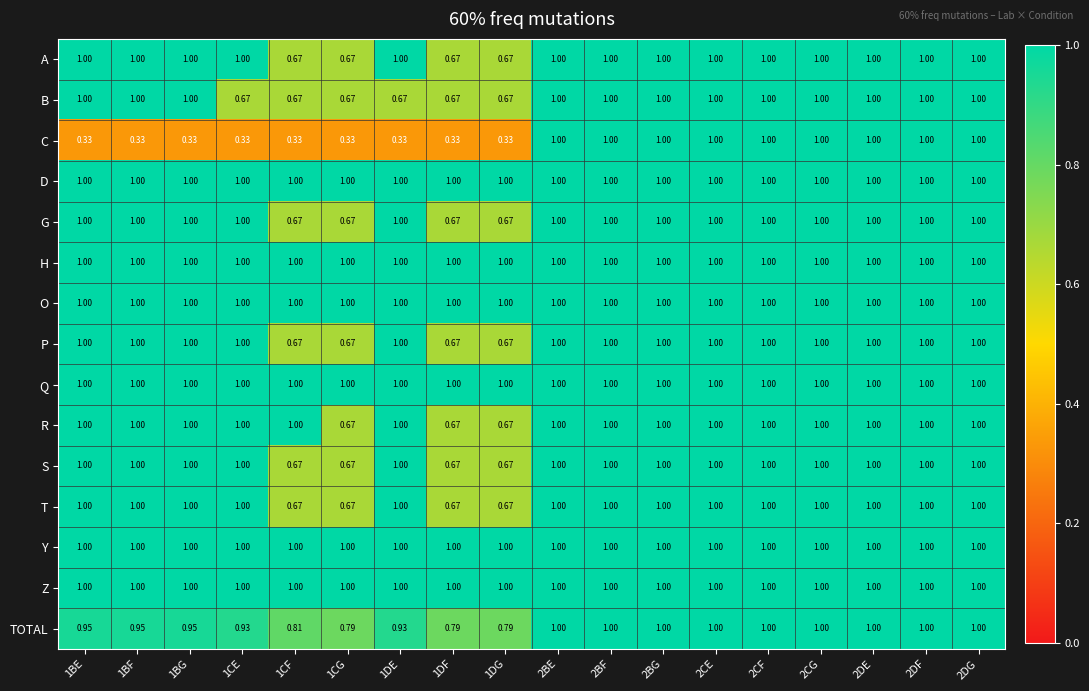

Reading left to right, what are all the values shown in this chart?

A: 1BE=1.0	1BF=1.0	1BG=1.0	1CE=1.0	1CF=0.7	1CG=0.7	1DE=1.0	1DF=0.7	1DG=0.7	2BE=1.0	2BF=1.0	2BG=1.0	2CE=1.0	2CF=1.0	2CG=1.0	2DE=1.0	2DF=1.0	2DG=1.0
B: 1BE=1.0	1BF=1.0	1BG=1.0	1CE=0.7	1CF=0.7	1CG=0.7	1DE=0.7	1DF=0.7	1DG=0.7	2BE=1.0	2BF=1.0	2BG=1.0	2CE=1.0	2CF=1.0	2CG=1.0	2DE=1.0	2DF=1.0	2DG=1.0
C: 1BE=0.3	1BF=0.3	1BG=0.3	1CE=0.3	1CF=0.3	1CG=0.3	1DE=0.3	1DF=0.3	1DG=0.3	2BE=1.0	2BF=1.0	2BG=1.0	2CE=1.0	2CF=1.0	2CG=1.0	2DE=1.0	2DF=1.0	2DG=1.0
D: 1BE=1.0	1BF=1.0	1BG=1.0	1CE=1.0	1CF=1.0	1CG=1.0	1DE=1.0	1DF=1.0	1DG=1.0	2BE=1.0	2BF=1.0	2BG=1.0	2CE=1.0	2CF=1.0	2CG=1.0	2DE=1.0	2DF=1.0	2DG=1.0
G: 1BE=1.0	1BF=1.0	1BG=1.0	1CE=1.0	1CF=0.7	1CG=0.7	1DE=1.0	1DF=0.7	1DG=0.7	2BE=1.0	2BF=1.0	2BG=1.0	2CE=1.0	2CF=1.0	2CG=1.0	2DE=1.0	2DF=1.0	2DG=1.0
H: 1BE=1.0	1BF=1.0	1BG=1.0	1CE=1.0	1CF=1.0	1CG=1.0	1DE=1.0	1DF=1.0	1DG=1.0	2BE=1.0	2BF=1.0	2BG=1.0	2CE=1.0	2CF=1.0	2CG=1.0	2DE=1.0	2DF=1.0	2DG=1.0
O: 1BE=1.0	1BF=1.0	1BG=1.0	1CE=1.0	1CF=1.0	1CG=1.0	1DE=1.0	1DF=1.0	1DG=1.0	2BE=1.0	2BF=1.0	2BG=1.0	2CE=1.0	2CF=1.0	2CG=1.0	2DE=1.0	2DF=1.0	2DG=1.0
P: 1BE=1.0	1BF=1.0	1BG=1.0	1CE=1.0	1CF=0.7	1CG=0.7	1DE=1.0	1DF=0.7	1DG=0.7	2BE=1.0	2BF=1.0	2BG=1.0	2CE=1.0	2CF=1.0	2CG=1.0	2DE=1.0	2DF=1.0	2DG=1.0
Q: 1BE=1.0	1BF=1.0	1BG=1.0	1CE=1.0	1CF=1.0	1CG=1.0	1DE=1.0	1DF=1.0	1DG=1.0	2BE=1.0	2BF=1.0	2BG=1.0	2CE=1.0	2CF=1.0	2CG=1.0	2DE=1.0	2DF=1.0	2DG=1.0
R: 1BE=1.0	1BF=1.0	1BG=1.0	1CE=1.0	1CF=1.0	1CG=0.7	1DE=1.0	1DF=0.7	1DG=0.7	2BE=1.0	2BF=1.0	2BG=1.0	2CE=1.0	2CF=1.0	2CG=1.0	2DE=1.0	2DF=1.0	2DG=1.0
S: 1BE=1.0	1BF=1.0	1BG=1.0	1CE=1.0	1CF=0.7	1CG=0.7	1DE=1.0	1DF=0.7	1DG=0.7	2BE=1.0	2BF=1.0	2BG=1.0	2CE=1.0	2CF=1.0	2CG=1.0	2DE=1.0	2DF=1.0	2DG=1.0
T: 1BE=1.0	1BF=1.0	1BG=1.0	1CE=1.0	1CF=0.7	1CG=0.7	1DE=1.0	1DF=0.7	1DG=0.7	2BE=1.0	2BF=1.0	2BG=1.0	2CE=1.0	2CF=1.0	2CG=1.0	2DE=1.0	2DF=1.0	2DG=1.0
Y: 1BE=1.0	1BF=1.0	1BG=1.0	1CE=1.0	1CF=1.0	1CG=1.0	1DE=1.0	1DF=1.0	1DG=1.0	2BE=1.0	2BF=1.0	2BG=1.0	2CE=1.0	2CF=1.0	2CG=1.0	2DE=1.0	2DF=1.0	2DG=1.0
Z: 1BE=1.0	1BF=1.0	1BG=1.0	1CE=1.0	1CF=1.0	1CG=1.0	1DE=1.0	1DF=1.0	1DG=1.0	2BE=1.0	2BF=1.0	2BG=1.0	2CE=1.0	2CF=1.0	2CG=1.0	2DE=1.0	2DF=1.0	2DG=1.0
TOTAL: 1BE=0.9	1BF=0.9	1BG=0.9	1CE=0.9	1CF=0.8	1CG=0.8	1DE=0.9	1DF=0.8	1DG=0.8	2BE=1.0	2BF=1.0	2BG=1.0	2CE=1.0	2CF=1.0	2CG=1.0	2DE=1.0	2DF=1.0	2DG=1.0